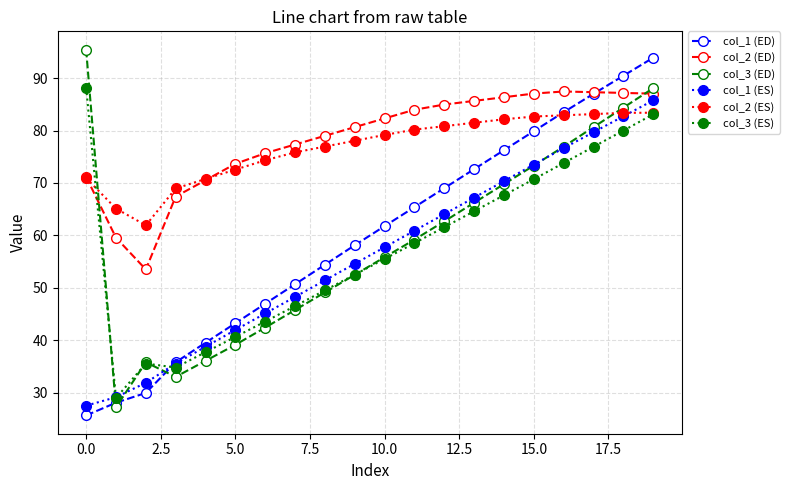

How many intersections are there between col_2 (ES) and col_3 (ED)?

2